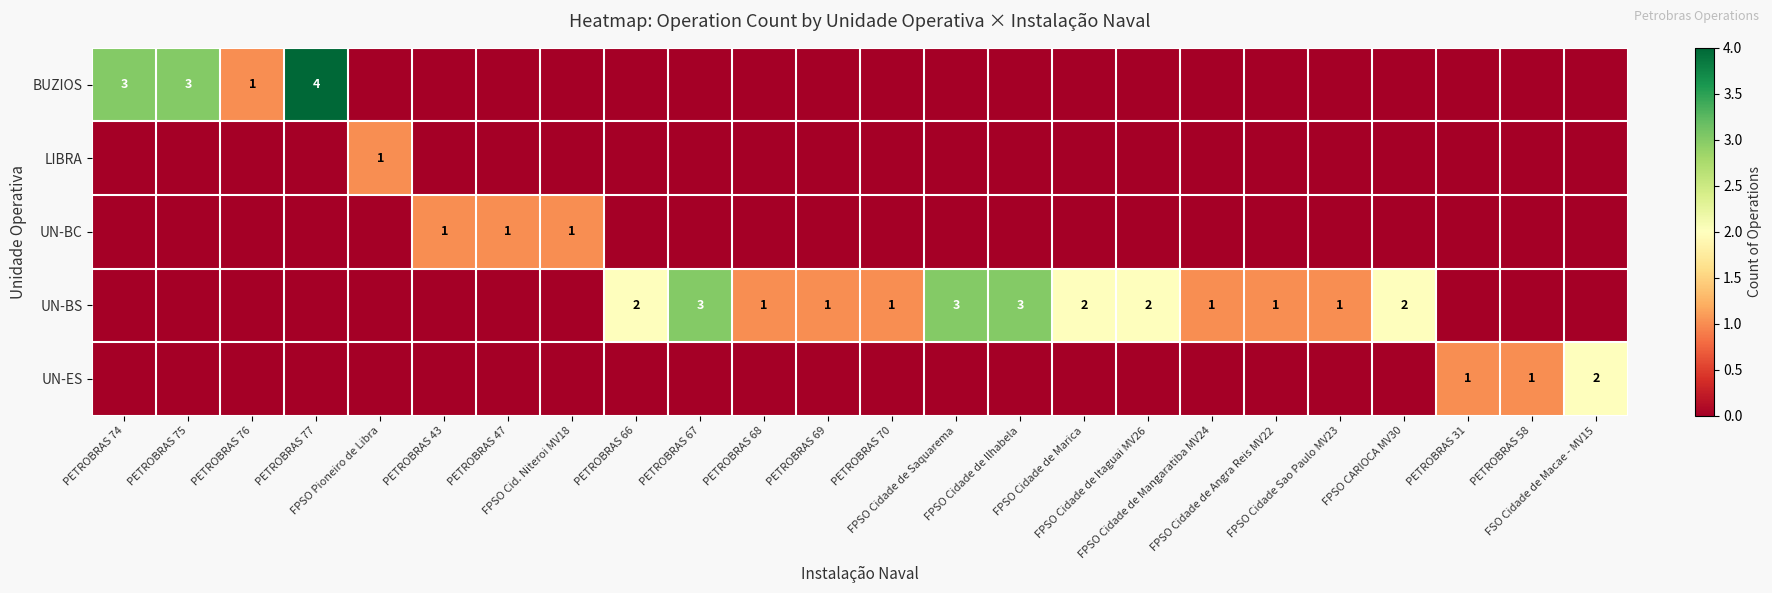

The UN-BS series shows 0 at FSO Cidade de Macae - MV15. True or false?

True